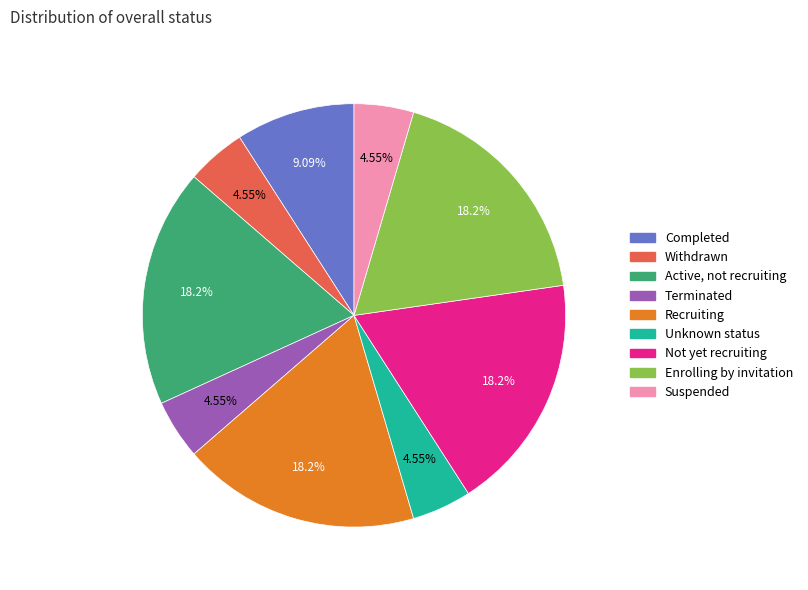

To the nearest percent, what is the average slice percentage?

11%